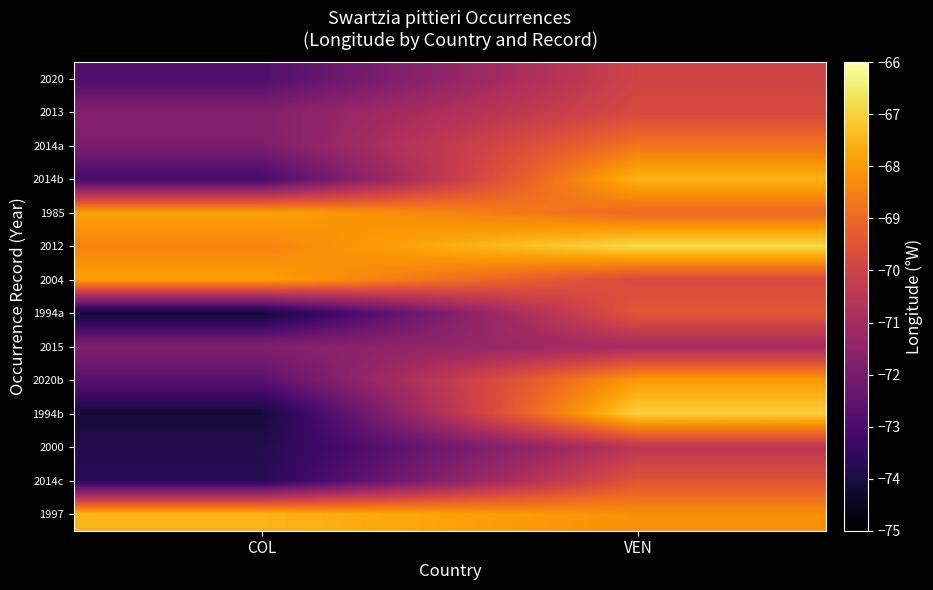

Reading left to right, what are all the values shown in this chart?

2020: COL=-72.9	VEN=-70.0
2013: COL=-71.8	VEN=-69.8
2014a: COL=-71.9	VEN=-68.8
2014b: COL=-73.1	VEN=-67.5
1985: COL=-67.8	VEN=-69.0
2012: COL=-68.5	VEN=-66.8
2004: COL=-67.9	VEN=-69.8
1994a: COL=-74.2	VEN=-69.4
2015: COL=-71.8	VEN=-71.0
2020b: COL=-72.7	VEN=-68.0
1994b: COL=-74.2	VEN=-67.0
2000: COL=-73.8	VEN=-70.5
2014c: COL=-73.7	VEN=-69.5
1997: COL=-67.5	VEN=-68.2